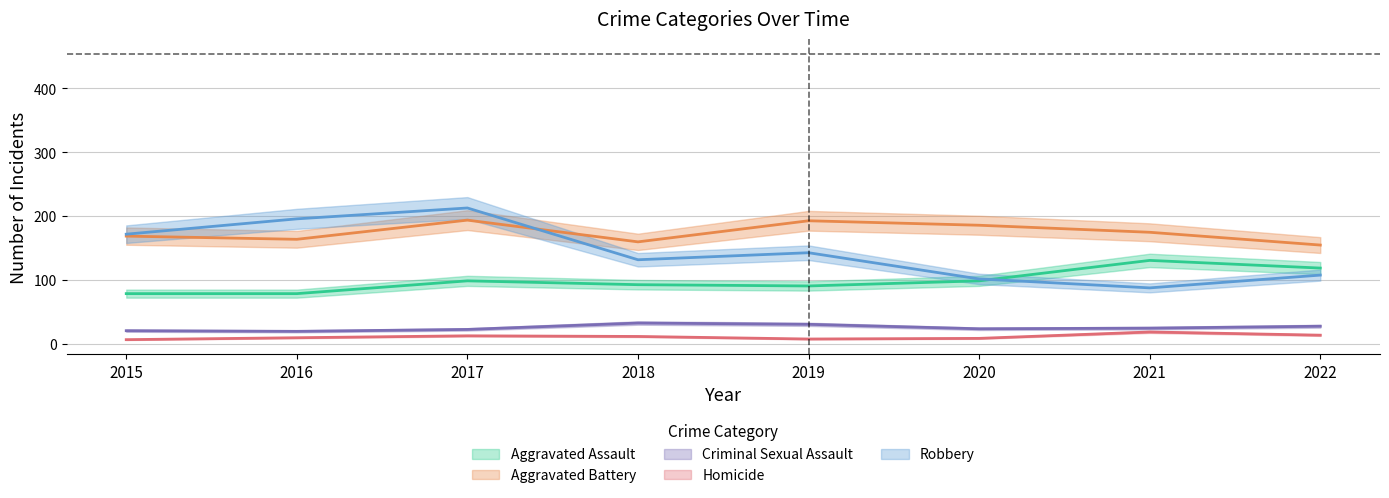

Between 2018 and 2015, which is larger?

2018